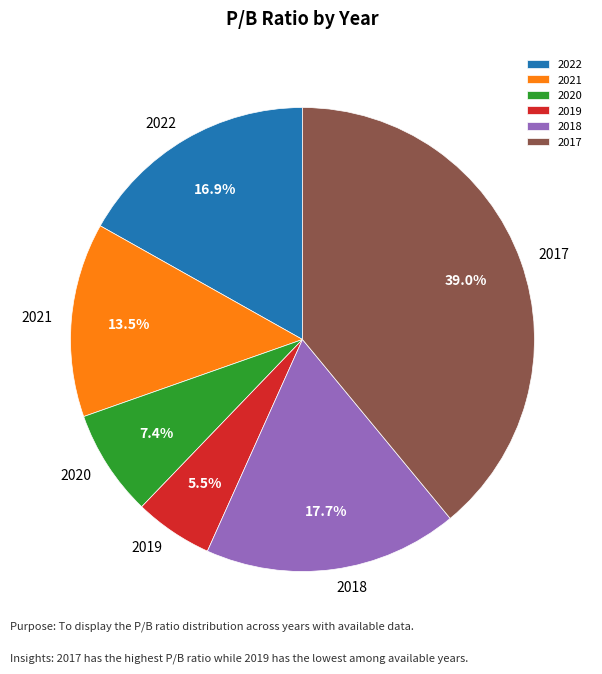

Combined, do 2020 and 2021 account for over 50%?

No